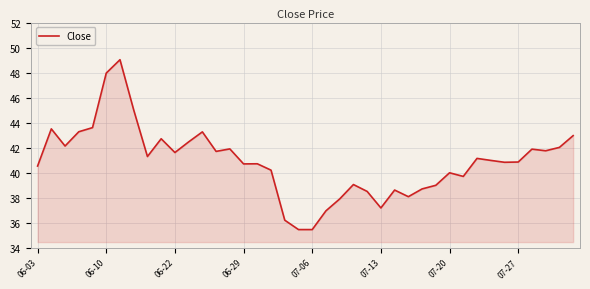

What is the difference between the maximum and minimum values?

13.6